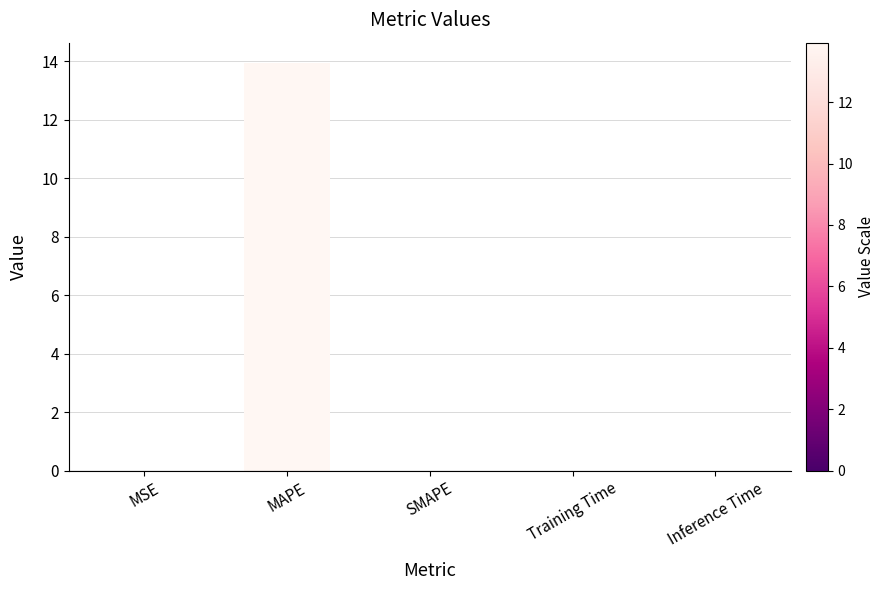

Which category has the highest value across all series?

MAPE